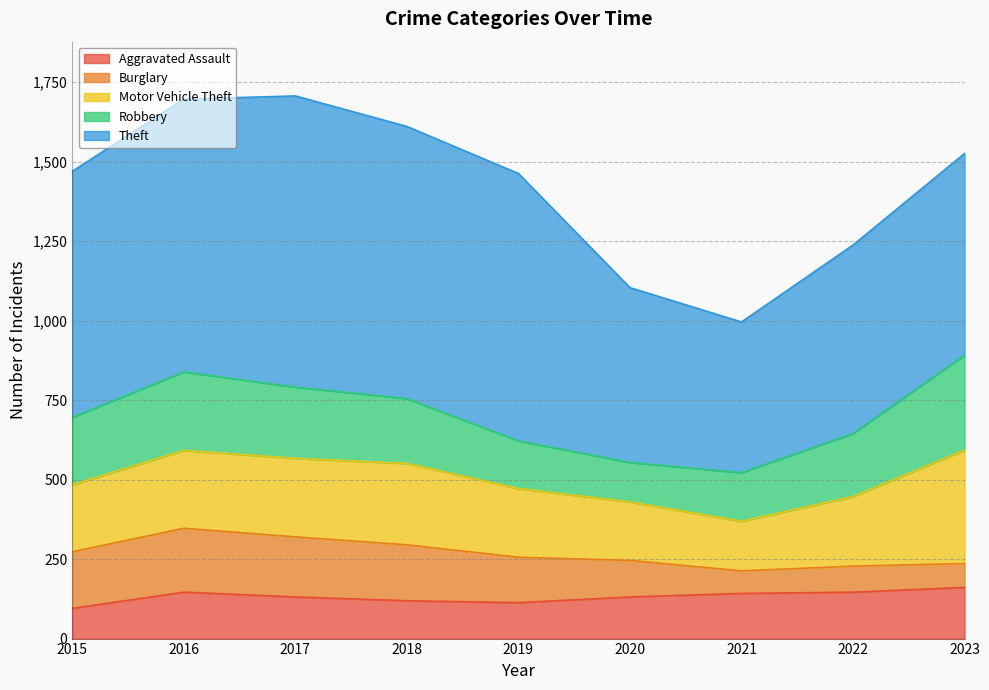

True or false: Robbery and Burglary cross at least once.

False